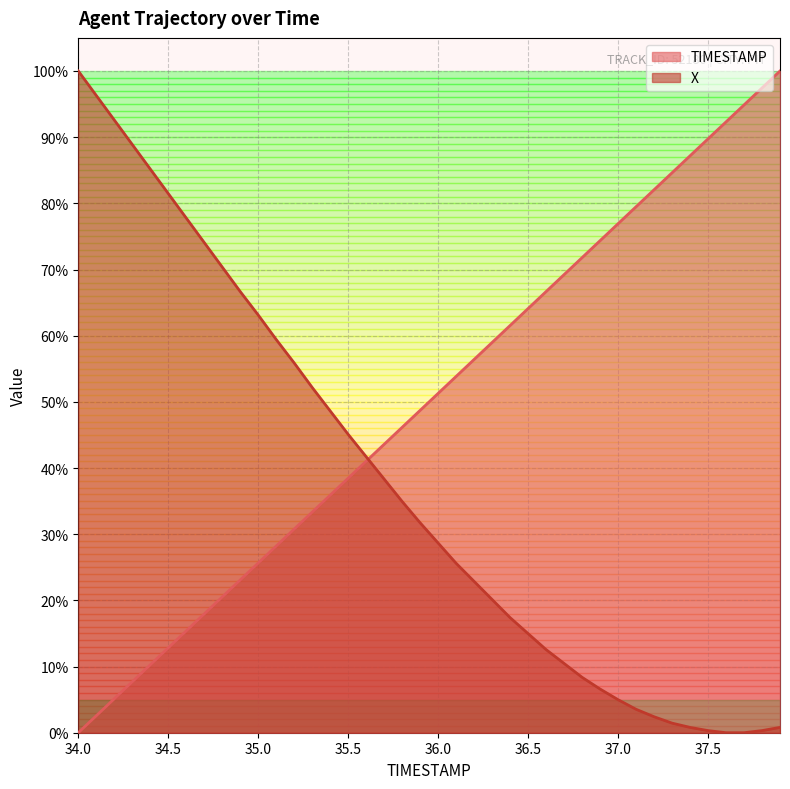

What are all the series names shown in the legend?

TIMESTAMP, X